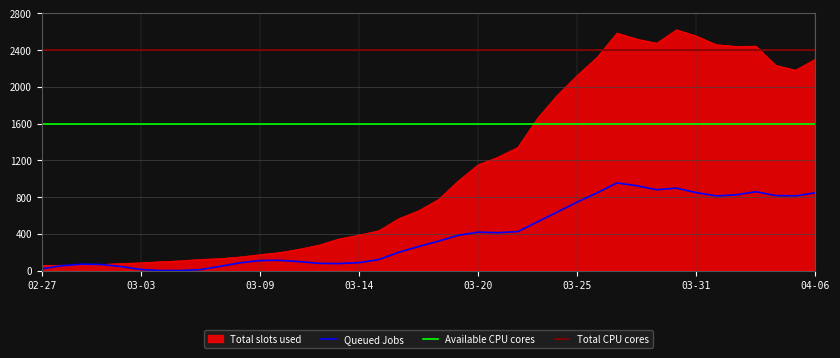

Is it true that the value at 2020-03-18 is 773?

True